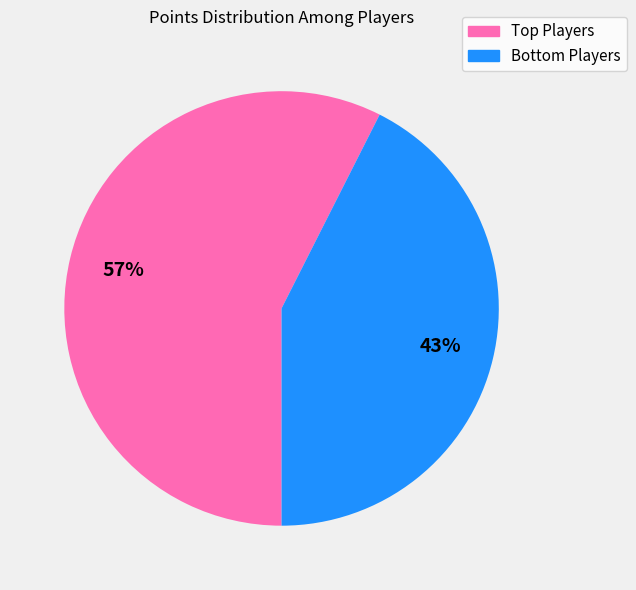

Is there any slice that represents more than half of the pie?

Yes